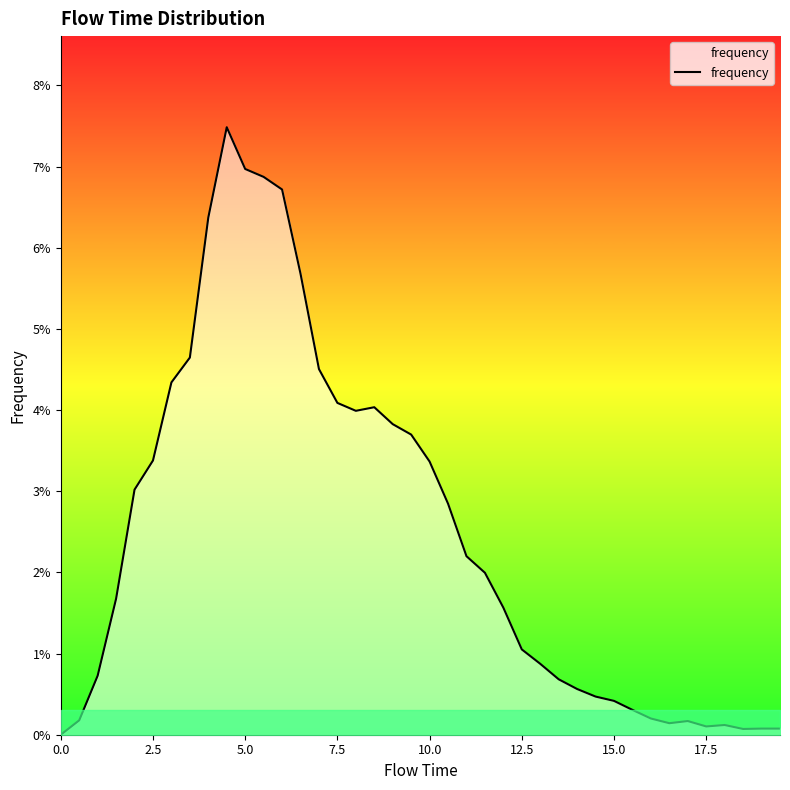

Does the chart display data point markers on the line(s)?

No